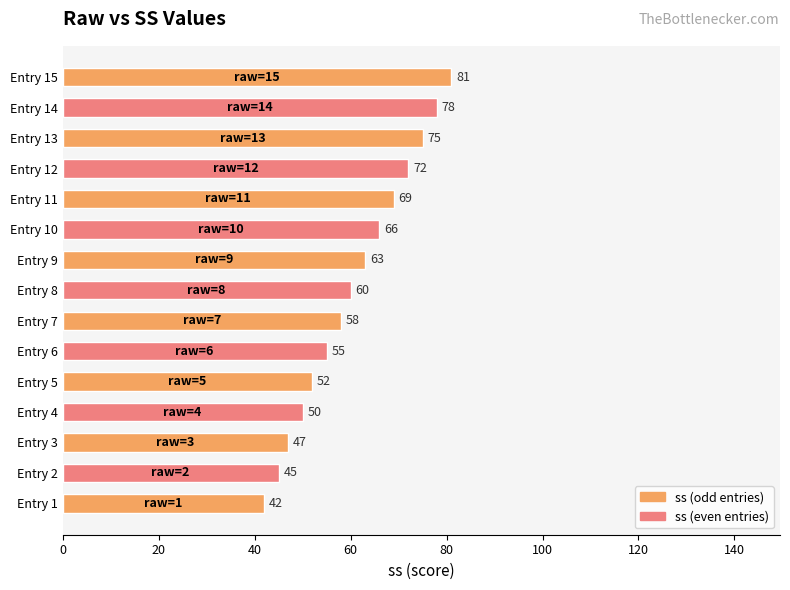

Reading bottom to top, extract all data points from this chart.

42	45	47	50	52	55	58	60	63	66	69	72	75	78	81